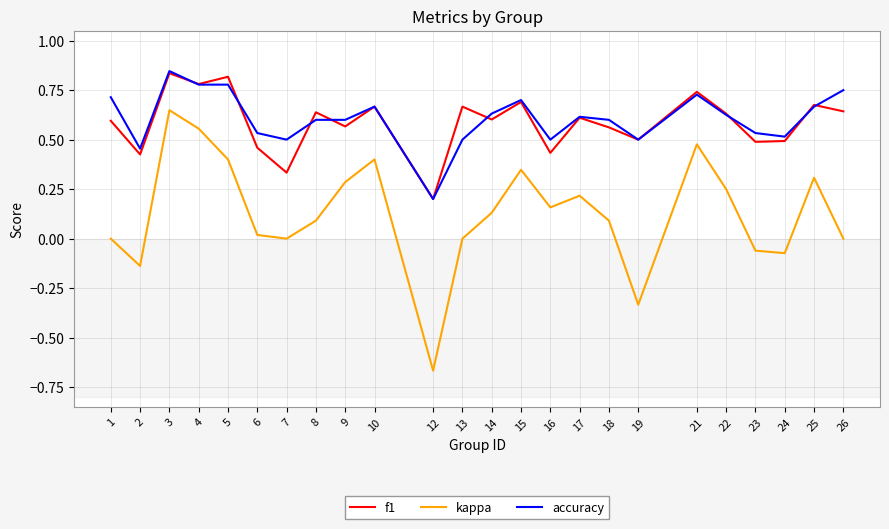

Which series has the widest spread of values?

kappa